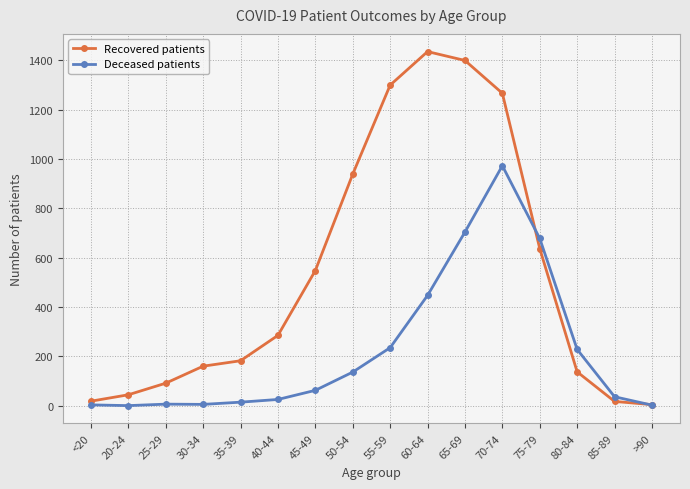

At which category does Recovered patients reach its first local peak?

60-64